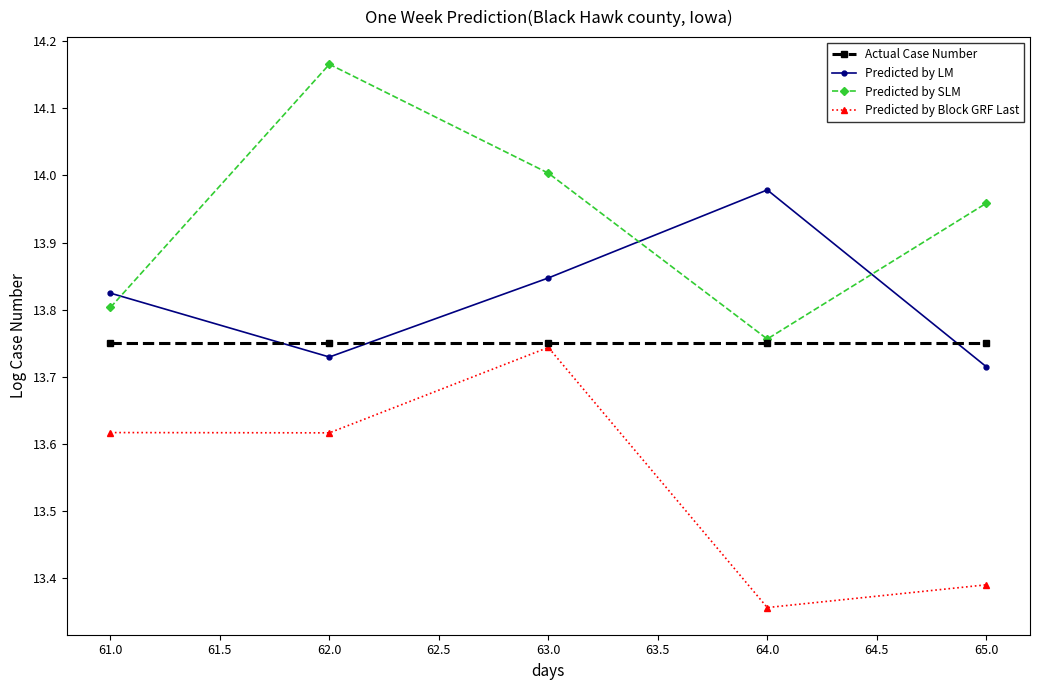

Which series has the largest total across all categories?

Predicted by SLM